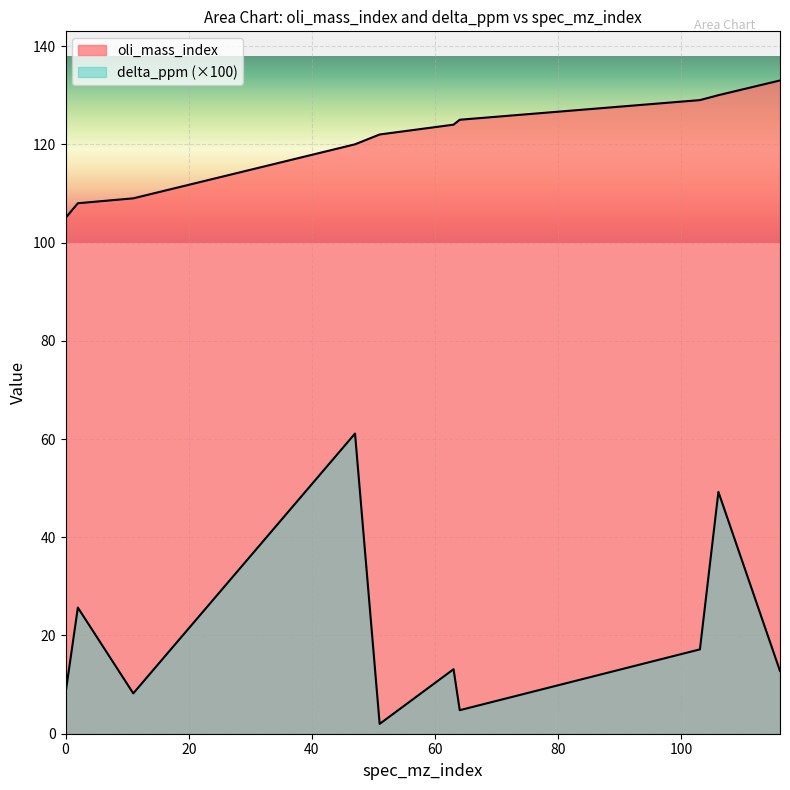

Where does the oli_mass_index series first go above 124?

64